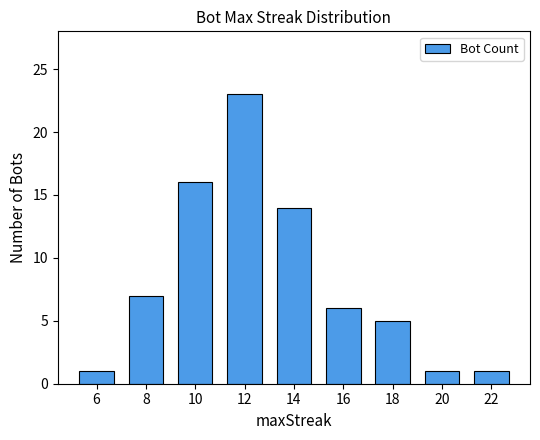

Reading left to right, extract all data points from this chart.

1	7	16	23	14	6	5	1	1